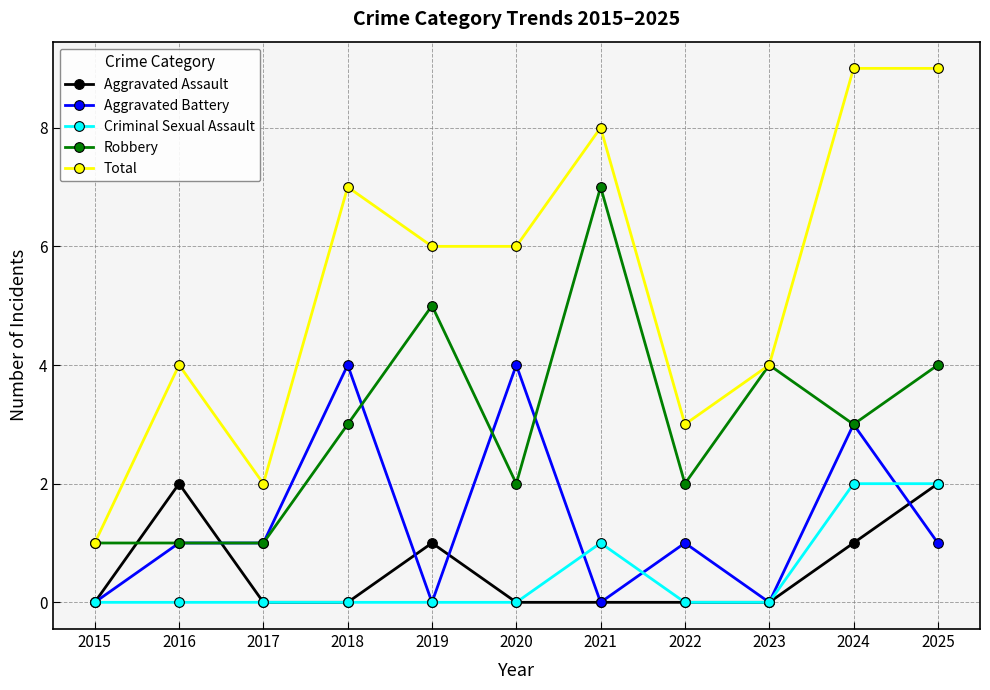

Is it true that Total equals 2 at 2015?

False